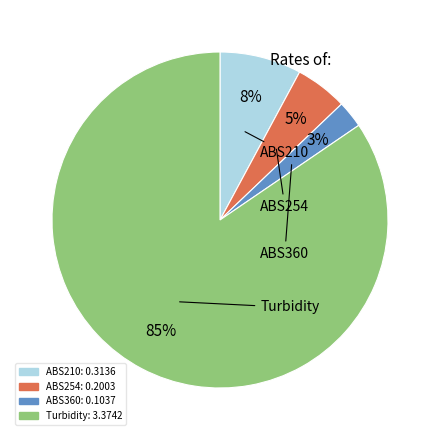

Count the number of slices in the pie.

4